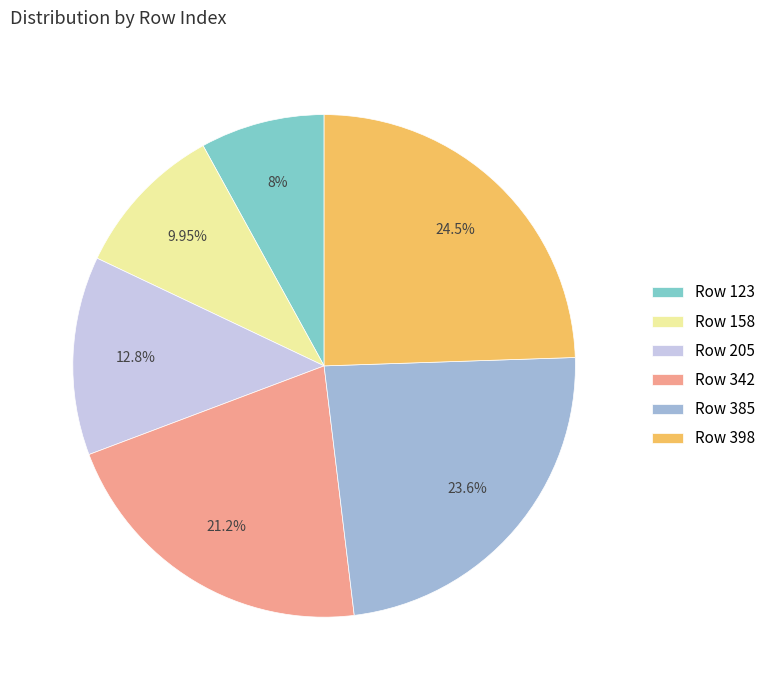

Is there any slice that represents more than half of the pie?

No